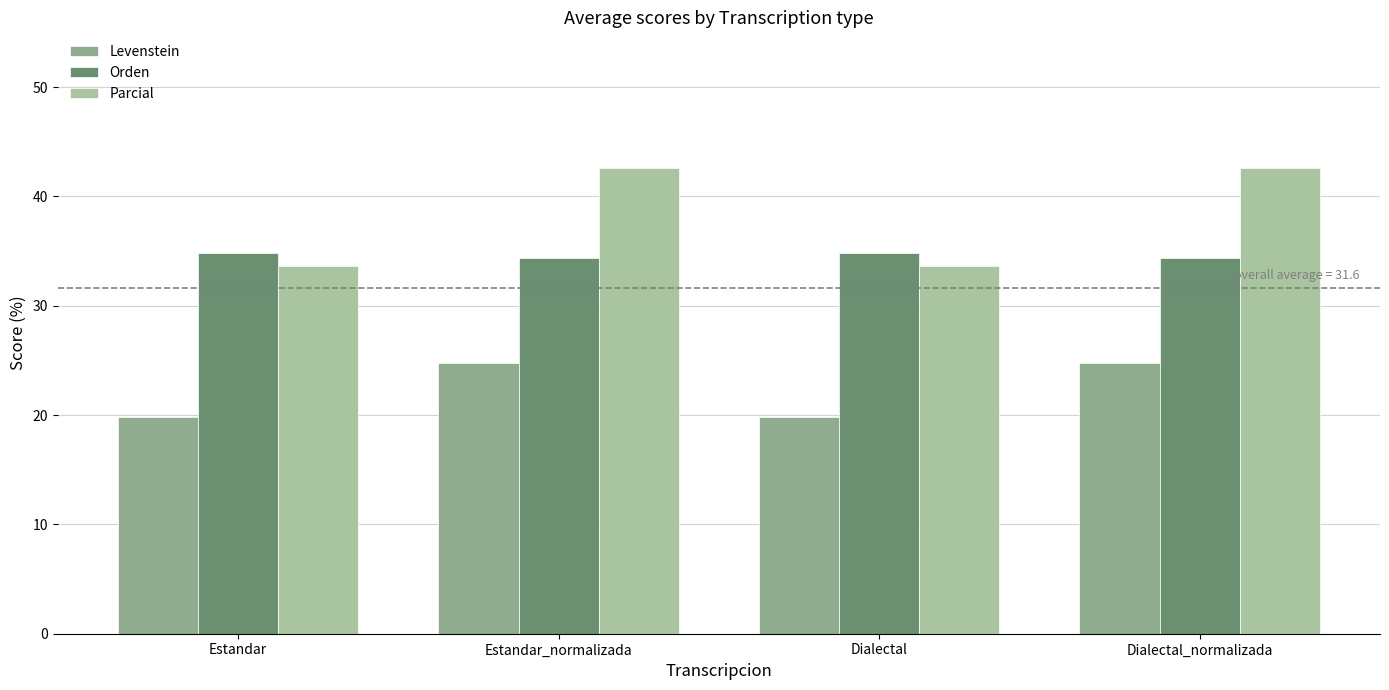

Reading left to right, transcribe all the data shown in this chart.

Levenstein: 19.8	24.7	19.8	24.7
Orden: 34.8	34.3	34.8	34.3
Parcial: 33.6	42.6	33.6	42.6